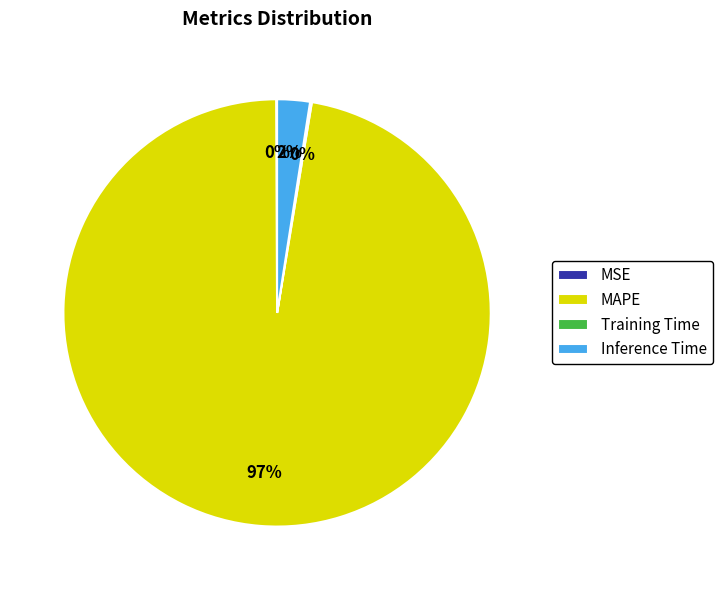

Which slice represents more than half of the pie?

MAPE